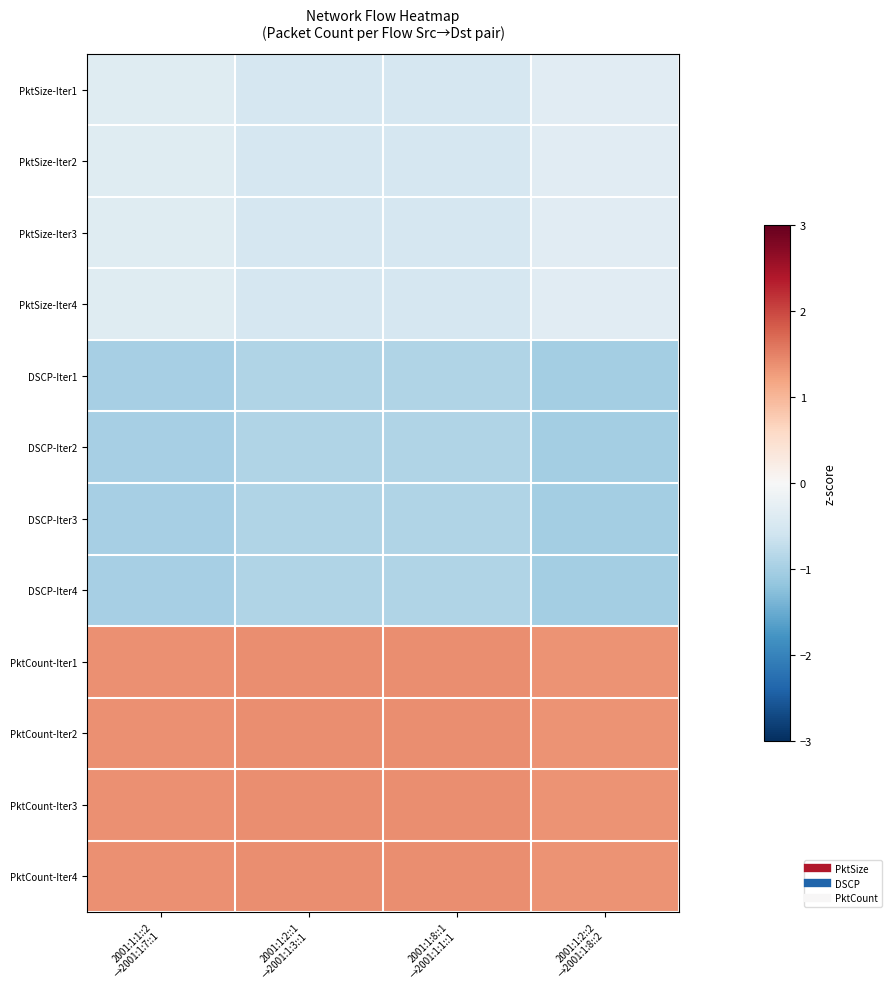

Reading left to right, list all the values displayed in this chart.

PktSize-Iter1: 2001:1:1::2
→2001:1:7::1=-0.4	2001:1:2::1
→2001:1:3::1=-0.5	2001:1:8::1
→2001:1:1::1=-0.5	2001:1:2::2
→2001:1:8::2=-0.3
PktSize-Iter2: 2001:1:1::2
→2001:1:7::1=-0.4	2001:1:2::1
→2001:1:3::1=-0.5	2001:1:8::1
→2001:1:1::1=-0.5	2001:1:2::2
→2001:1:8::2=-0.3
PktSize-Iter3: 2001:1:1::2
→2001:1:7::1=-0.4	2001:1:2::1
→2001:1:3::1=-0.5	2001:1:8::1
→2001:1:1::1=-0.5	2001:1:2::2
→2001:1:8::2=-0.3
PktSize-Iter4: 2001:1:1::2
→2001:1:7::1=-0.4	2001:1:2::1
→2001:1:3::1=-0.5	2001:1:8::1
→2001:1:1::1=-0.5	2001:1:2::2
→2001:1:8::2=-0.3
DSCP-Iter1: 2001:1:1::2
→2001:1:7::1=-1.0	2001:1:2::1
→2001:1:3::1=-0.9	2001:1:8::1
→2001:1:1::1=-0.9	2001:1:2::2
→2001:1:8::2=-1.0
DSCP-Iter2: 2001:1:1::2
→2001:1:7::1=-1.0	2001:1:2::1
→2001:1:3::1=-0.9	2001:1:8::1
→2001:1:1::1=-0.9	2001:1:2::2
→2001:1:8::2=-1.0
DSCP-Iter3: 2001:1:1::2
→2001:1:7::1=-1.0	2001:1:2::1
→2001:1:3::1=-0.9	2001:1:8::1
→2001:1:1::1=-0.9	2001:1:2::2
→2001:1:8::2=-1.0
DSCP-Iter4: 2001:1:1::2
→2001:1:7::1=-1.0	2001:1:2::1
→2001:1:3::1=-0.9	2001:1:8::1
→2001:1:1::1=-0.9	2001:1:2::2
→2001:1:8::2=-1.0
PktCount-Iter1: 2001:1:1::2
→2001:1:7::1=1.4	2001:1:2::1
→2001:1:3::1=1.4	2001:1:8::1
→2001:1:1::1=1.4	2001:1:2::2
→2001:1:8::2=1.4
PktCount-Iter2: 2001:1:1::2
→2001:1:7::1=1.4	2001:1:2::1
→2001:1:3::1=1.4	2001:1:8::1
→2001:1:1::1=1.4	2001:1:2::2
→2001:1:8::2=1.4
PktCount-Iter3: 2001:1:1::2
→2001:1:7::1=1.4	2001:1:2::1
→2001:1:3::1=1.4	2001:1:8::1
→2001:1:1::1=1.4	2001:1:2::2
→2001:1:8::2=1.4
PktCount-Iter4: 2001:1:1::2
→2001:1:7::1=1.4	2001:1:2::1
→2001:1:3::1=1.4	2001:1:8::1
→2001:1:1::1=1.4	2001:1:2::2
→2001:1:8::2=1.4